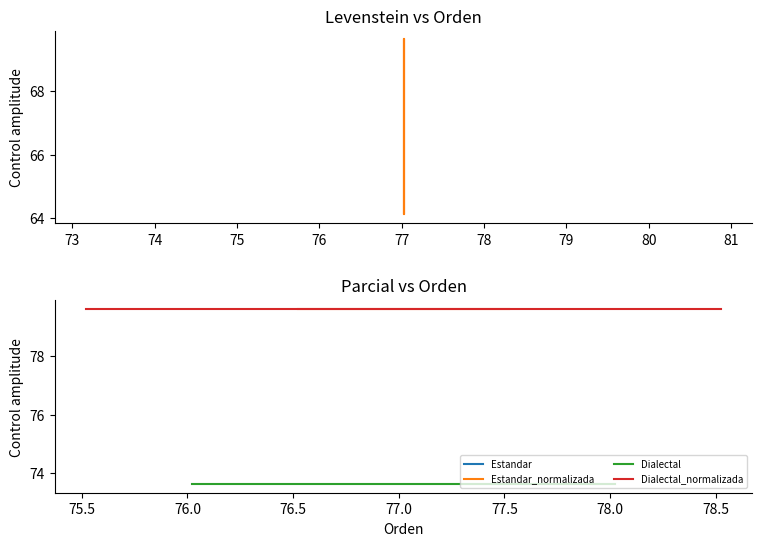

Where does the data first go above 69?

Estandar_normalizada